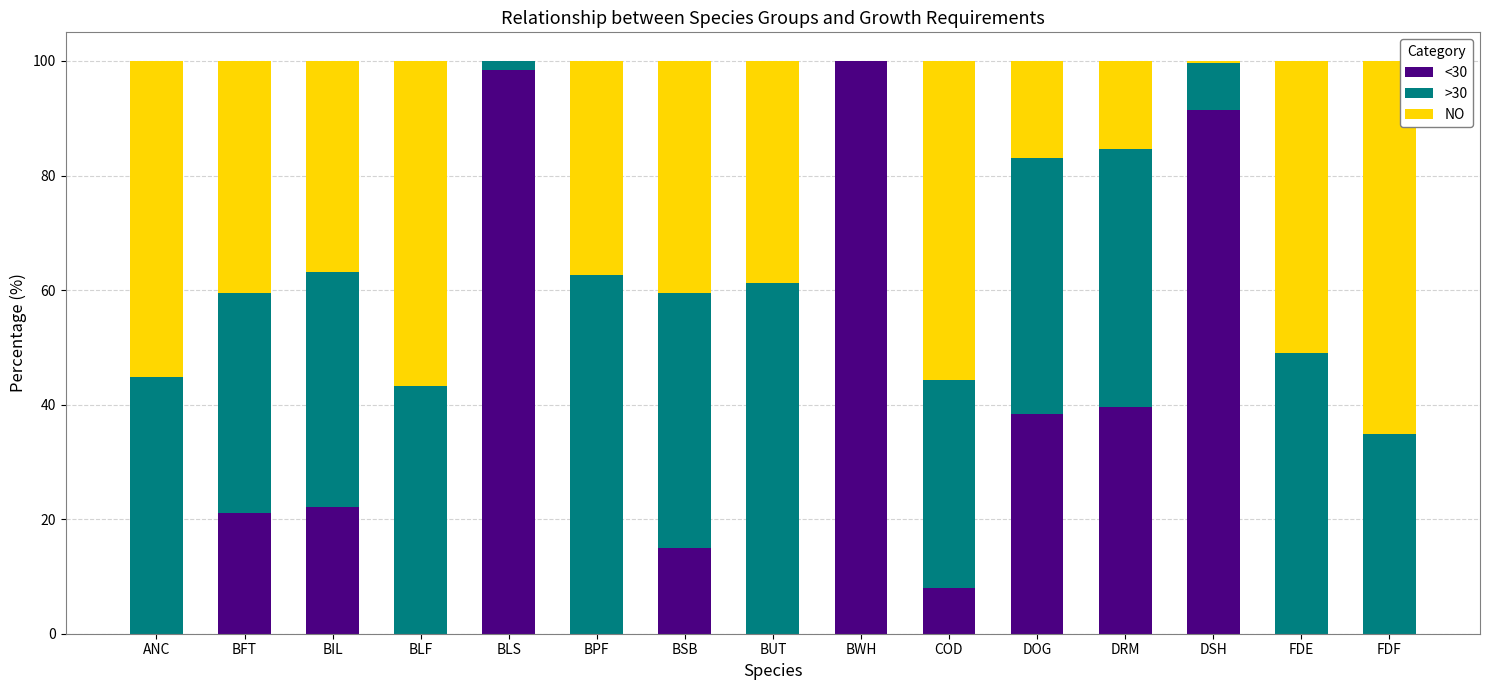

Is it true that <30 equals 0.0 at BPF?

True